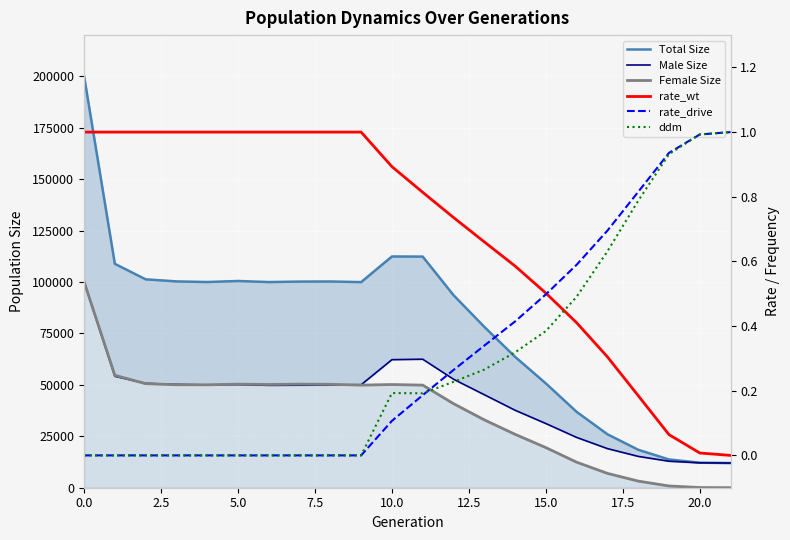

True or false: rate_wt and Total Size cross at least once.

False